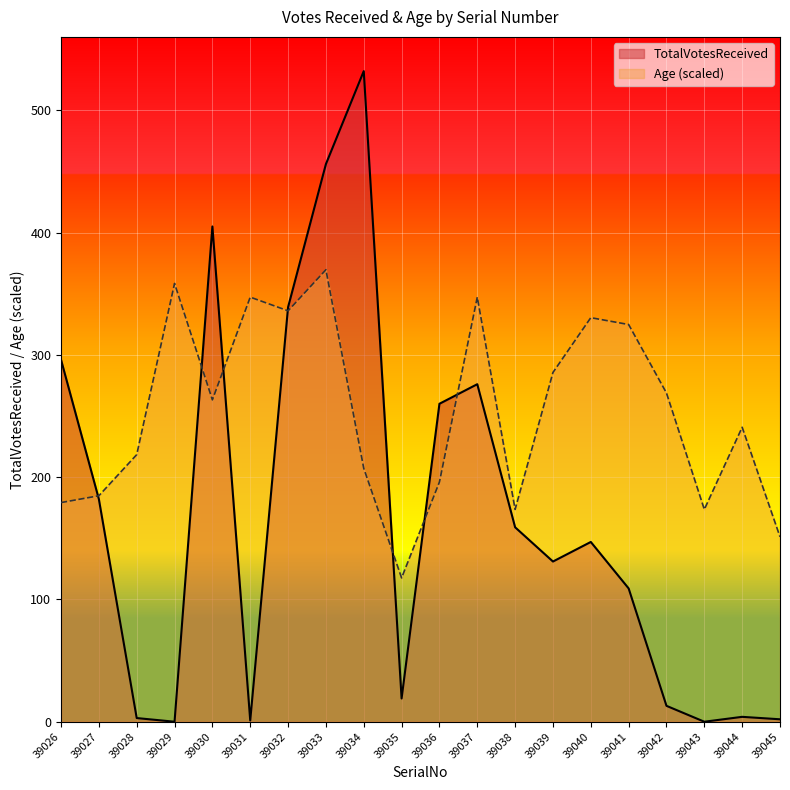

At which category does the chart reach its minimum across all series?

39029